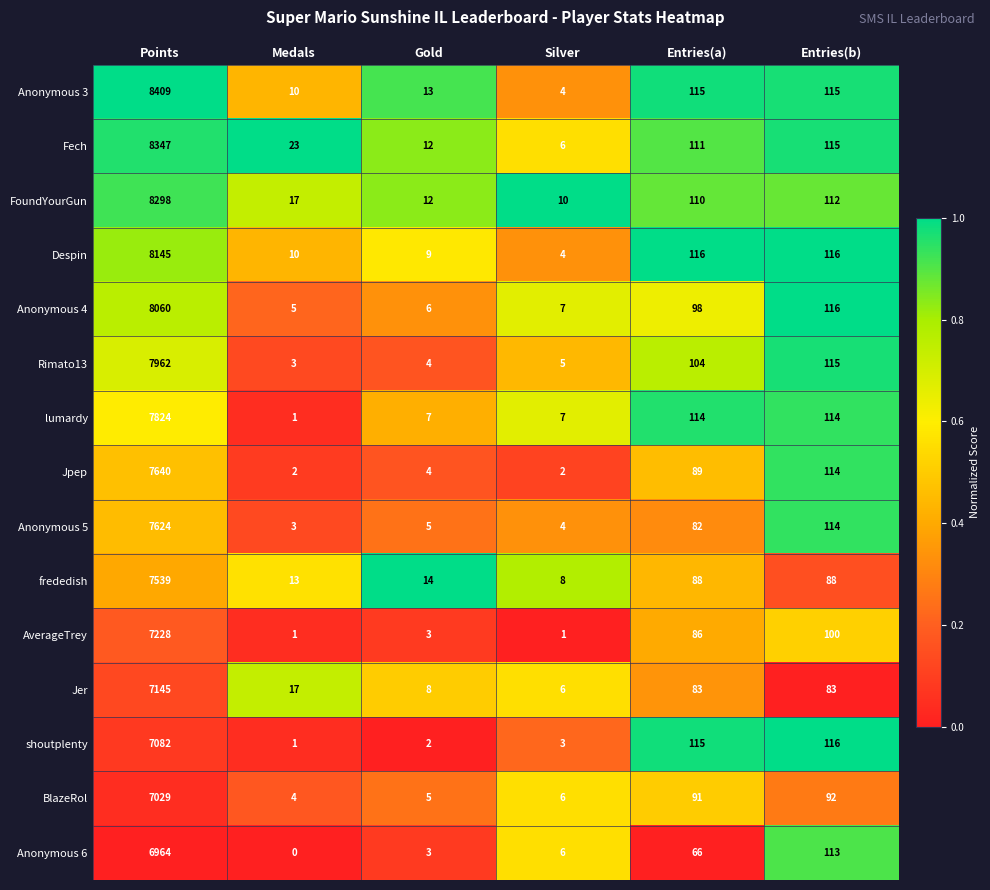

What is the sum of all BlazeRol values?

7227